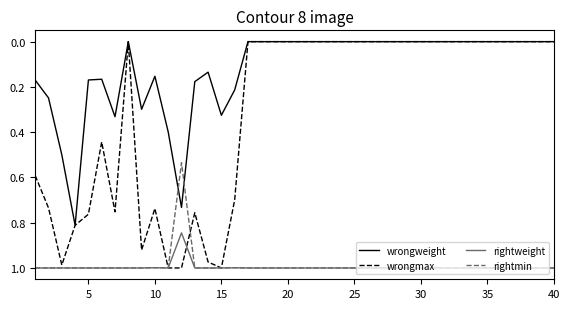

True or false: rightweight and wrongweight cross at least once.

False